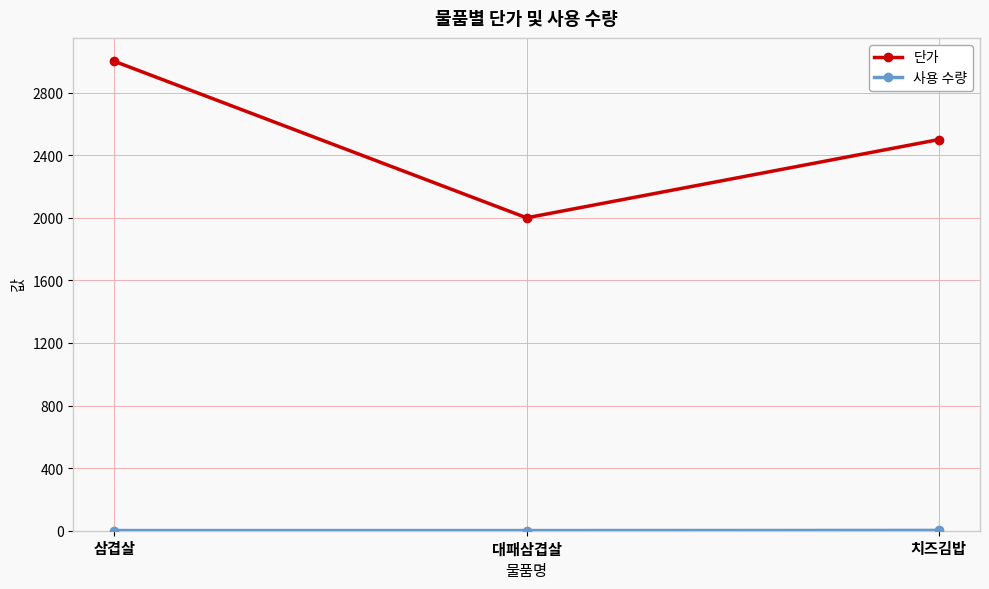

How many values in the 단가 series are below 2500?

1